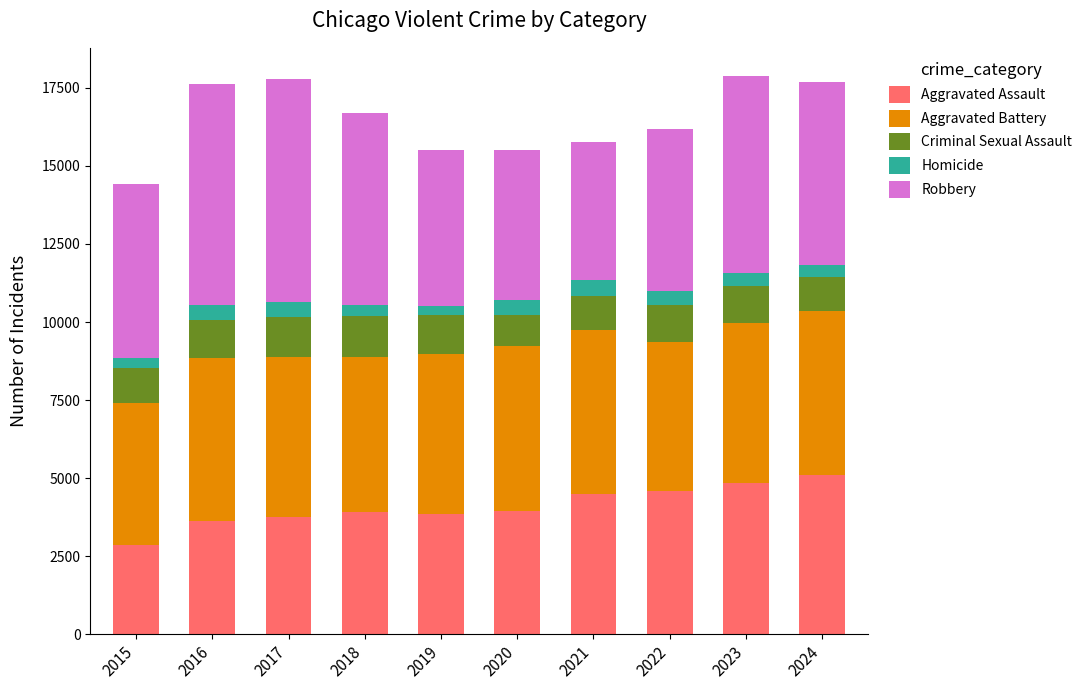

What is the total value across all series at 2017?

17791